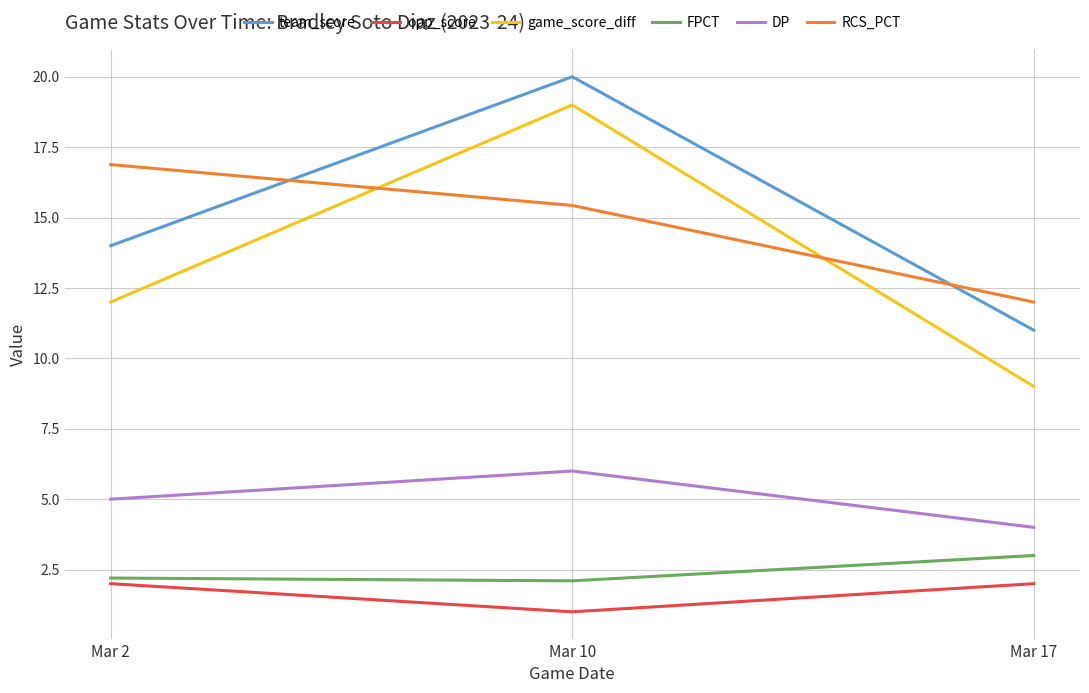

What value does the DP series have at Mar 2?

5.0